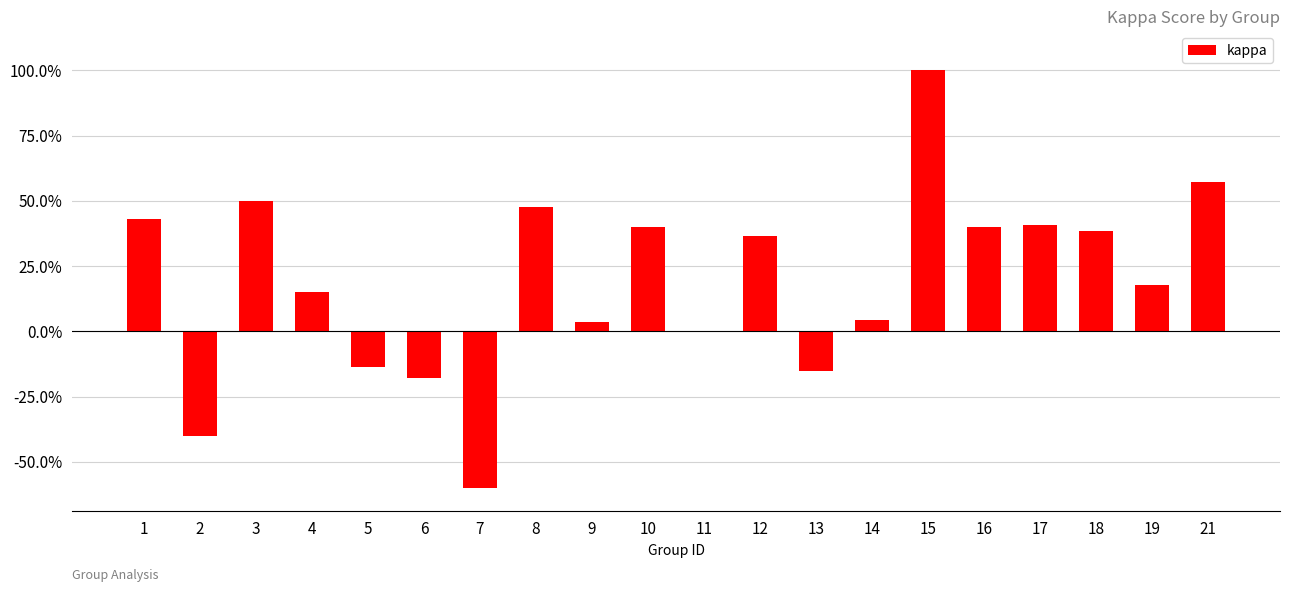

Are the bars horizontal?

No